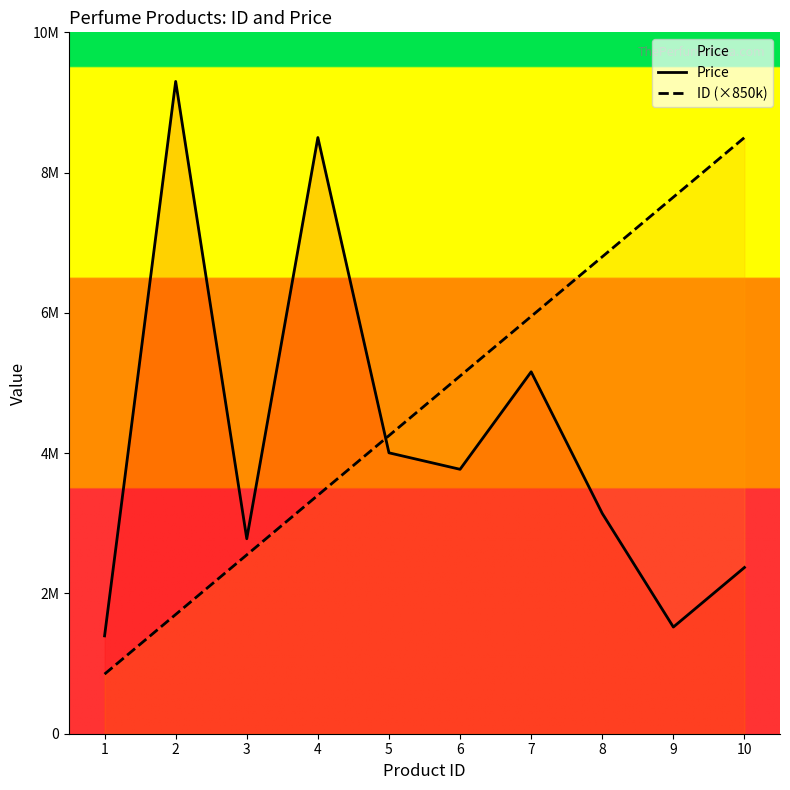

What is the minimum value for Price?

1395000